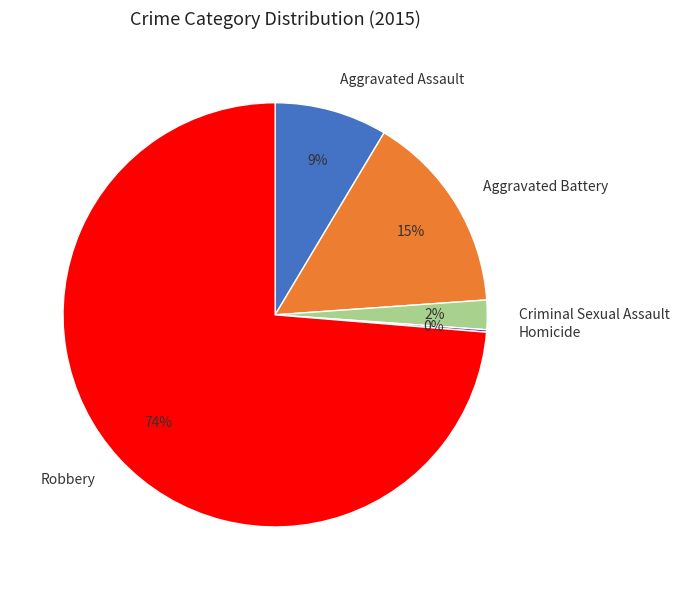

What is the ratio of the value at Aggravated Assault to the value at Aggravated Battery?

0.6